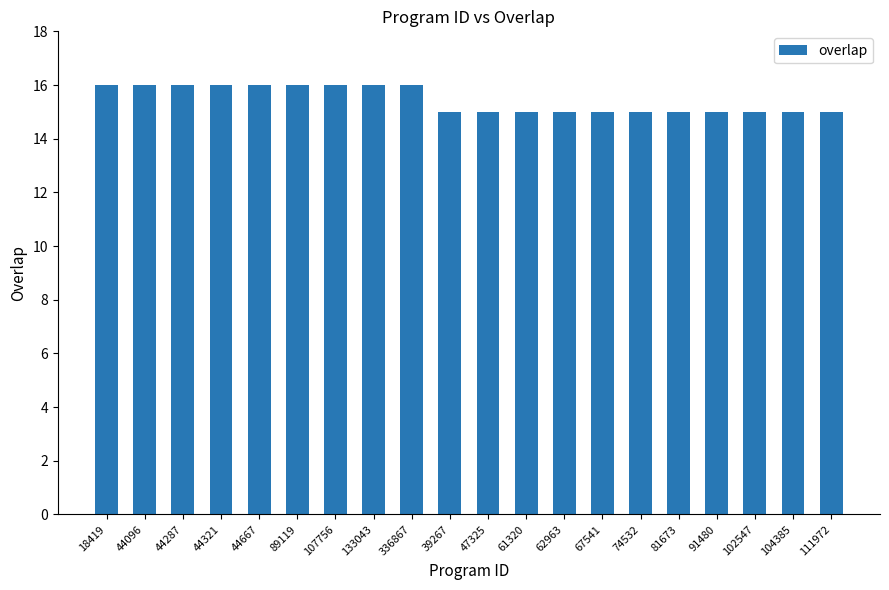

What is the average value?

15